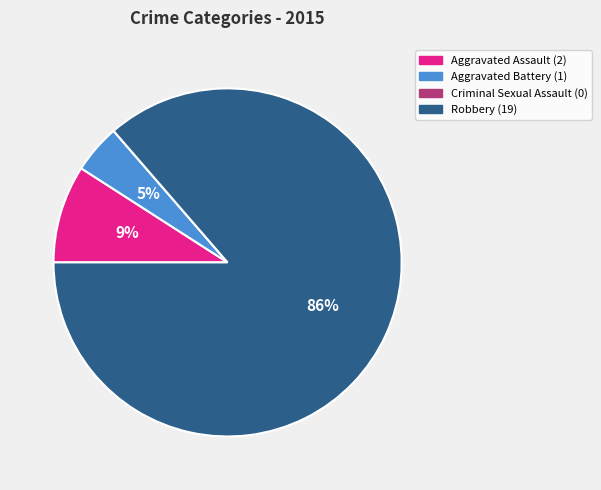

Which slice is the largest?

Robbery